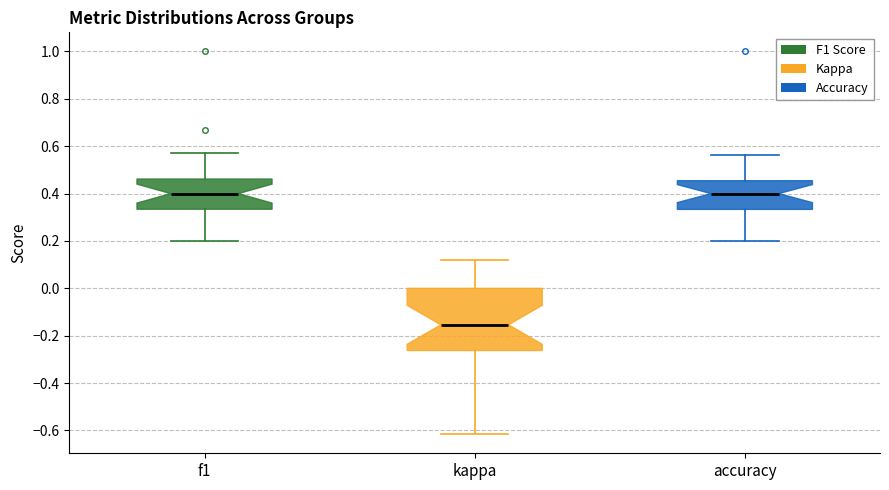

Comparing the boxes themselves (not the whiskers), which one is the tallest?

kappa